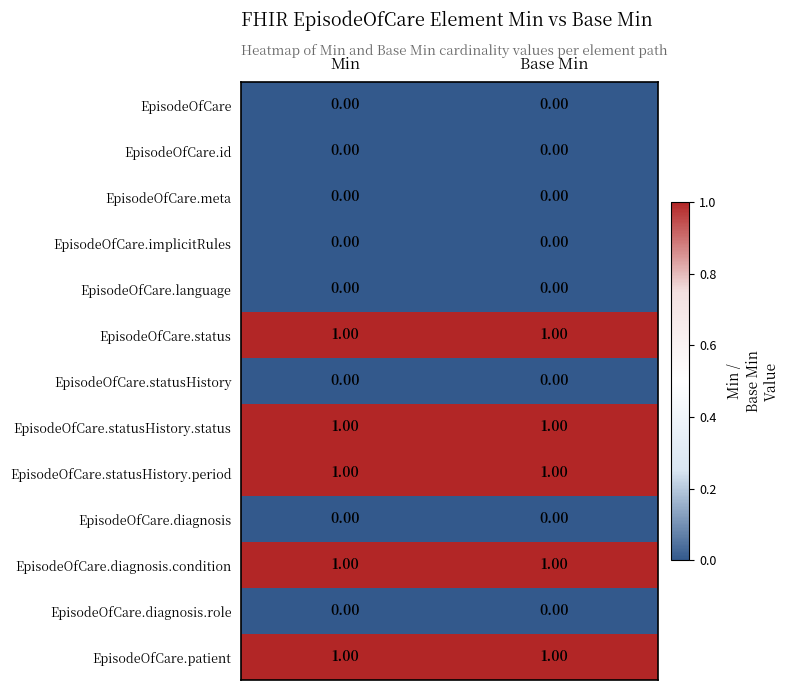

Is the value of EpisodeOfCare.diagnosis.condition at Min greater than the value of EpisodeOfCare.implicitRules at Base Min?

Yes